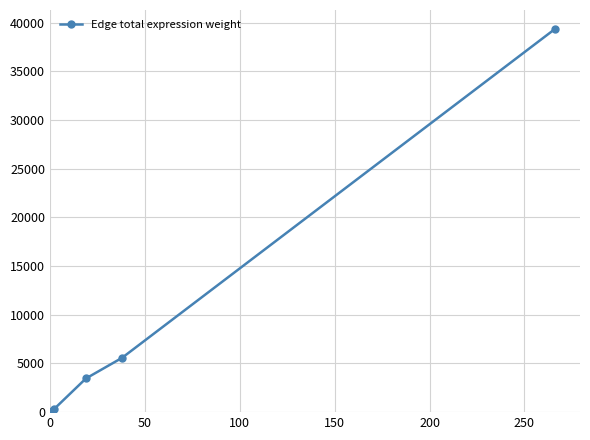

What is the difference between the maximum and minimum values?

39165.1